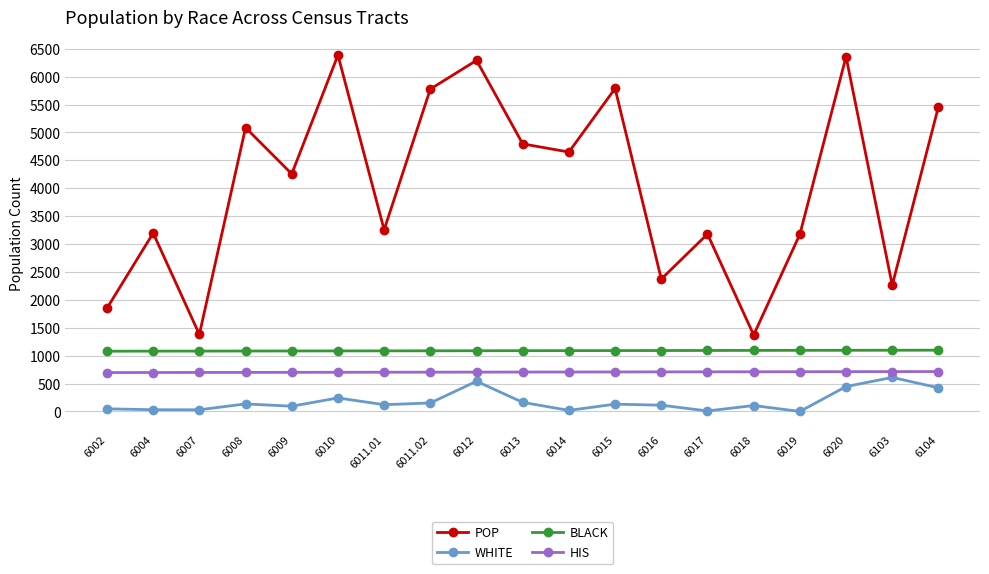

How many values in the WHITE series are below 121?

9